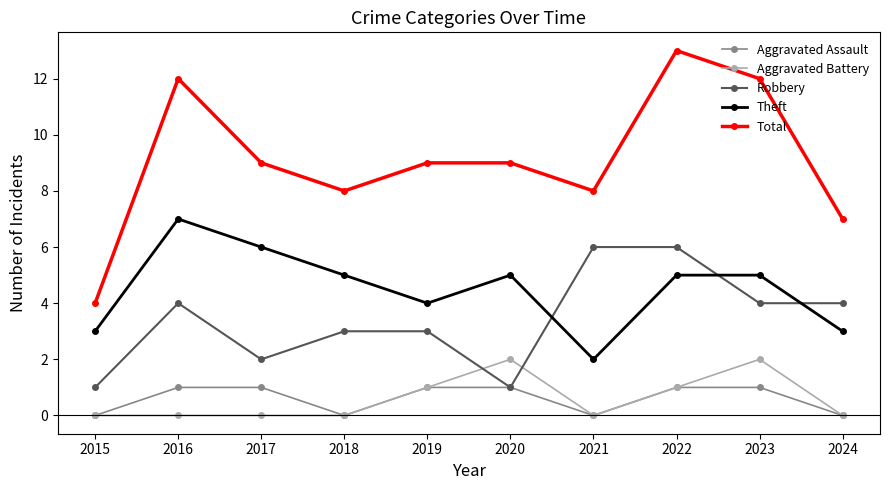

Rank the series by their maximum value, from lowest to highest.

Aggravated Assault, Aggravated Battery, Robbery, Theft, Total